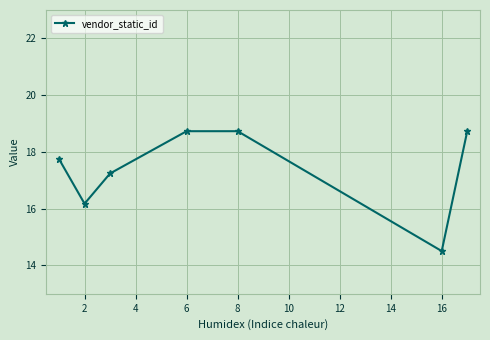

What is the sum of all values?

121.9